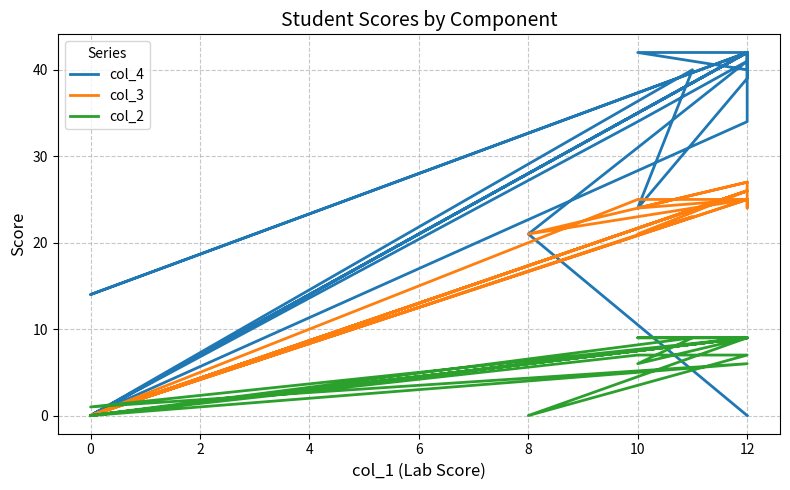

What are all the series names shown in the legend?

col_4, col_3, col_2